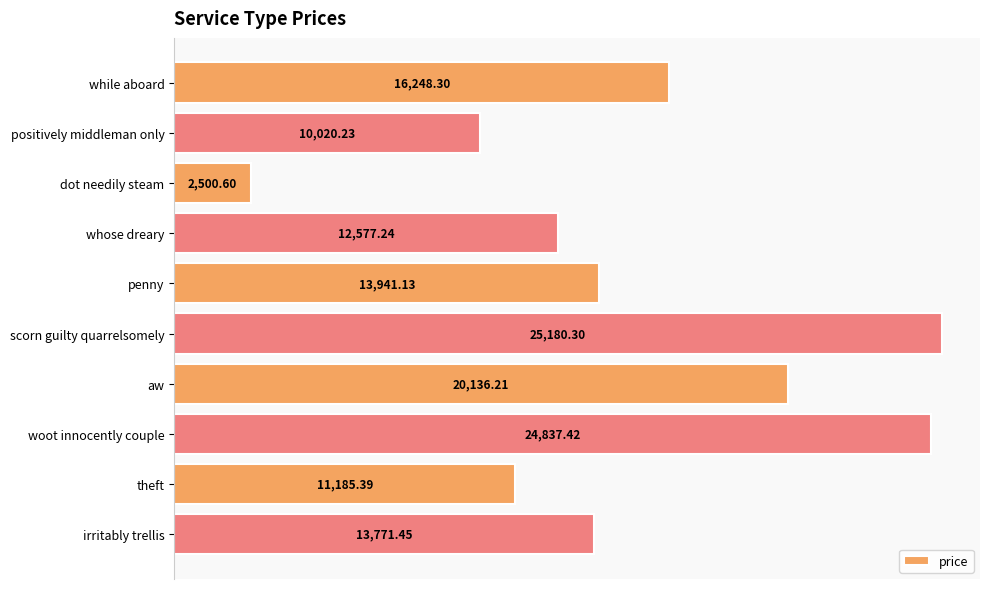

Where is the data nearest to the value 13840?

irritably trellis